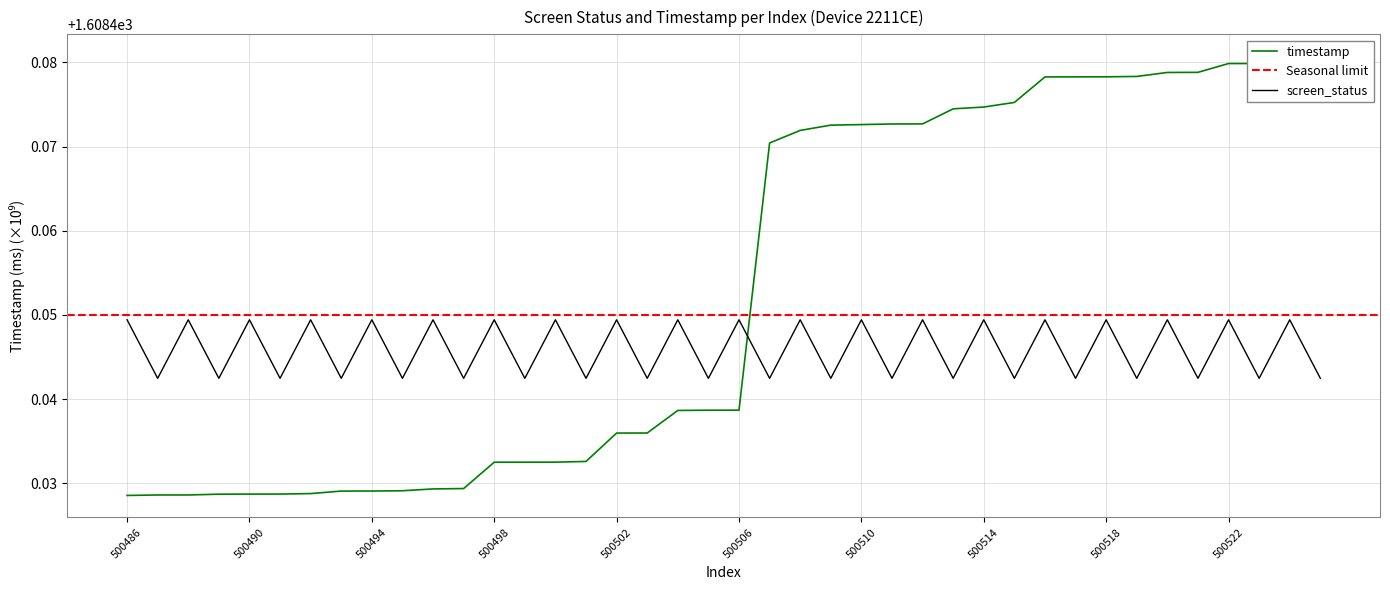

Read the timestamp value at 500512.

1608.5